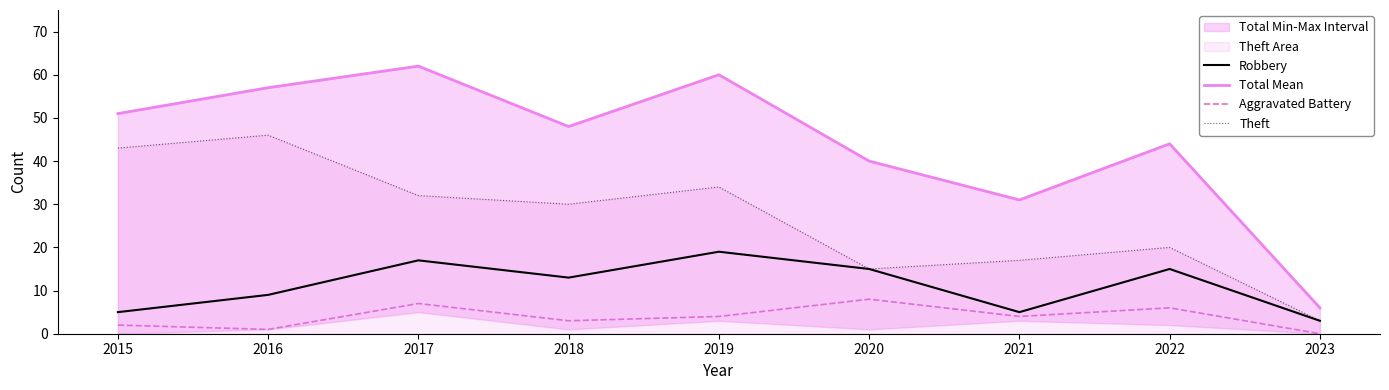

True or false: Robbery and Total Mean cross at least once.

False